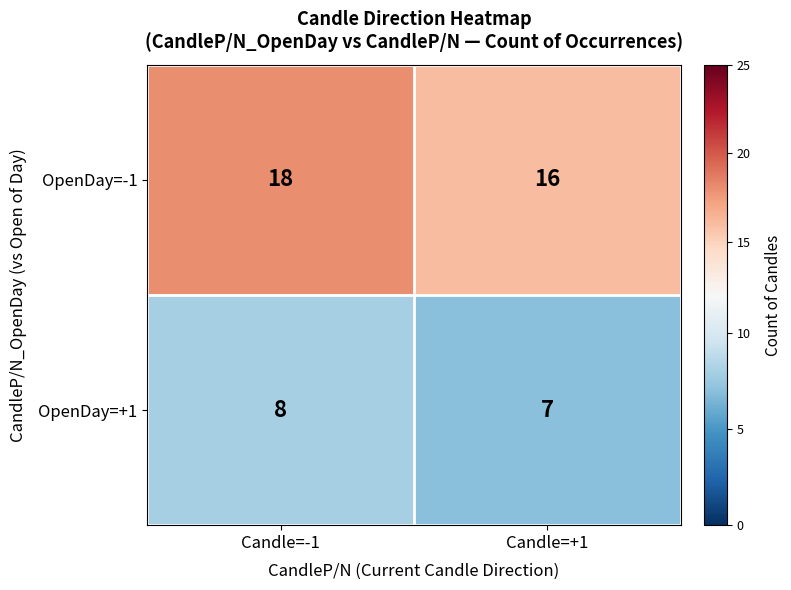

Reading left to right, list all the values displayed in this chart.

OpenDay=-1: 18	16
OpenDay=+1: 8	7